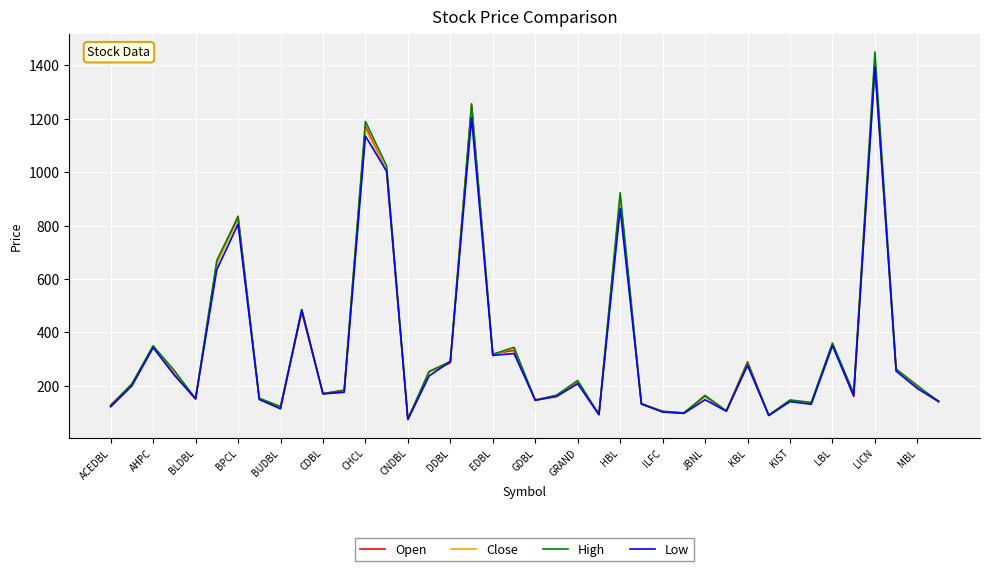

What is the difference between the maximum and minimum values in the Close series?

1319